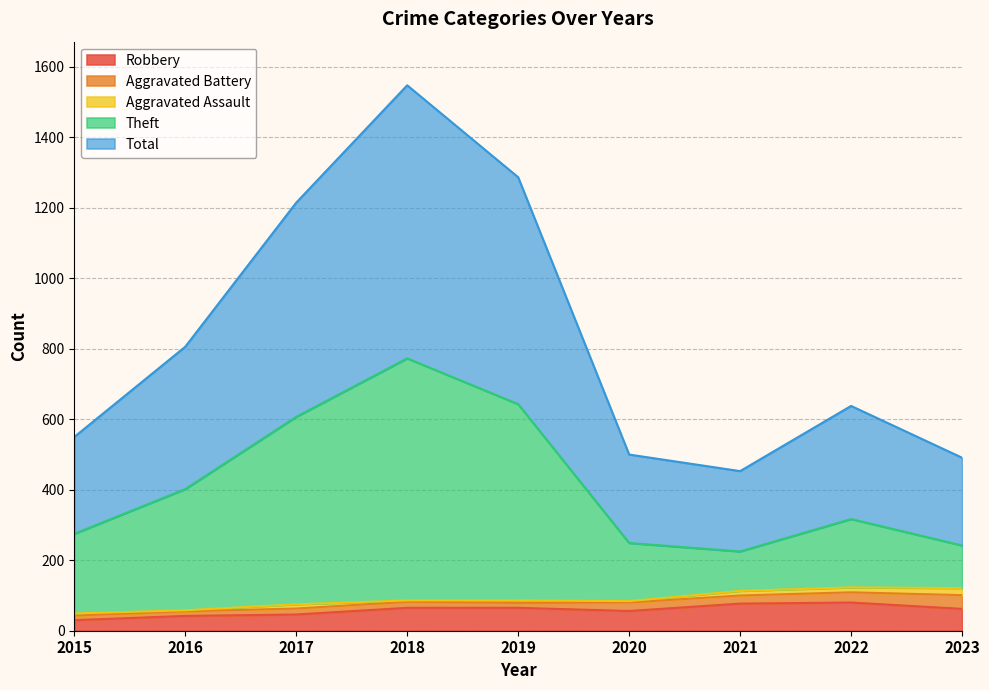

What is the greatest value displayed?

1548